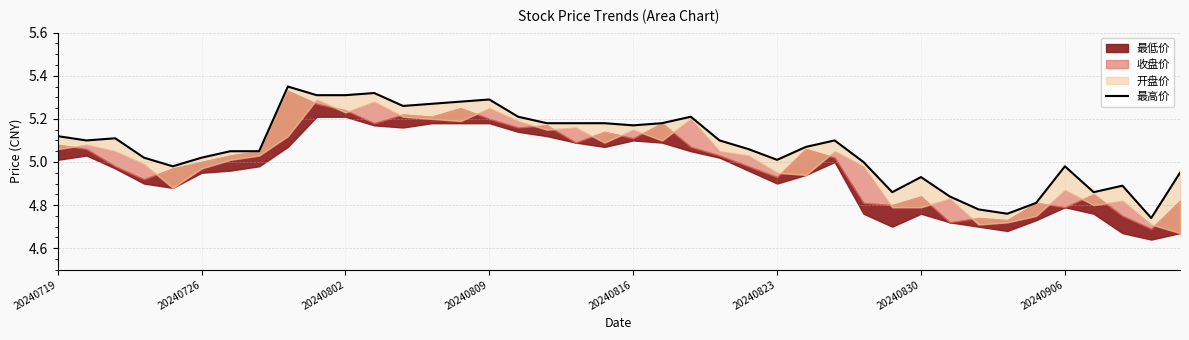

How many points are lower than both their immediate neighbors (excluding endpoints)?

9